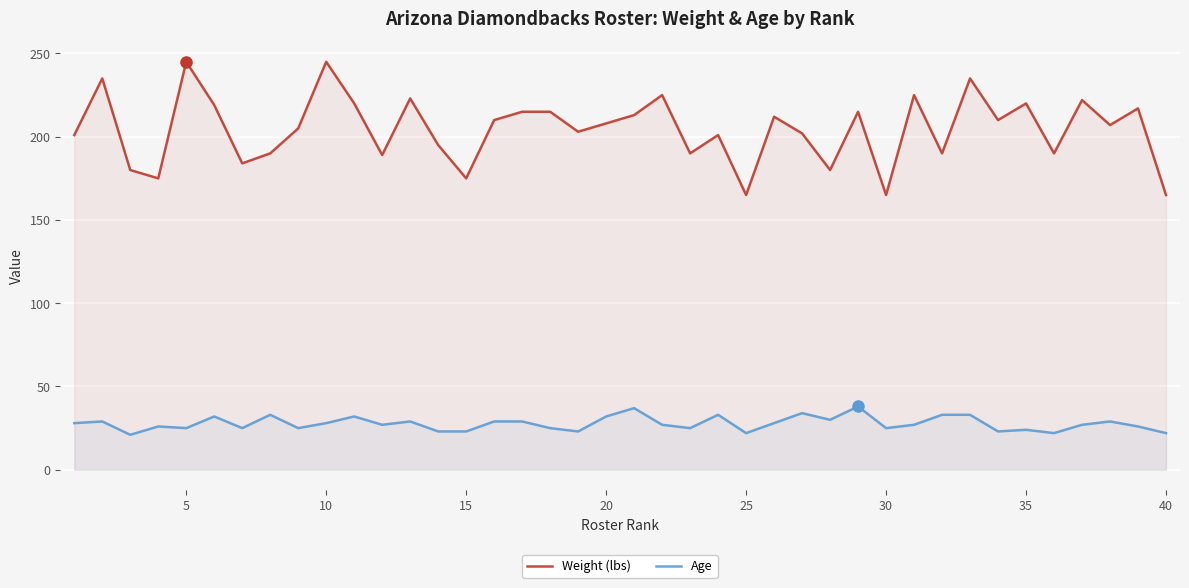

What is the minimum value shown in the chart?

21